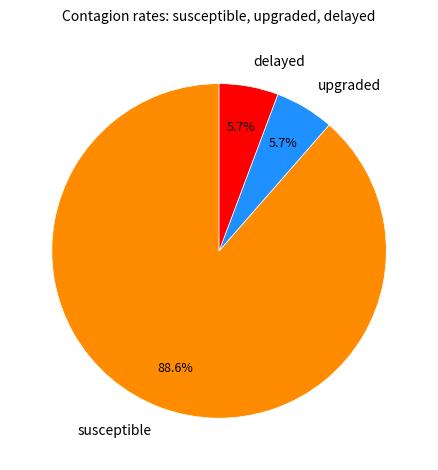

Does any single category account for the majority?

Yes